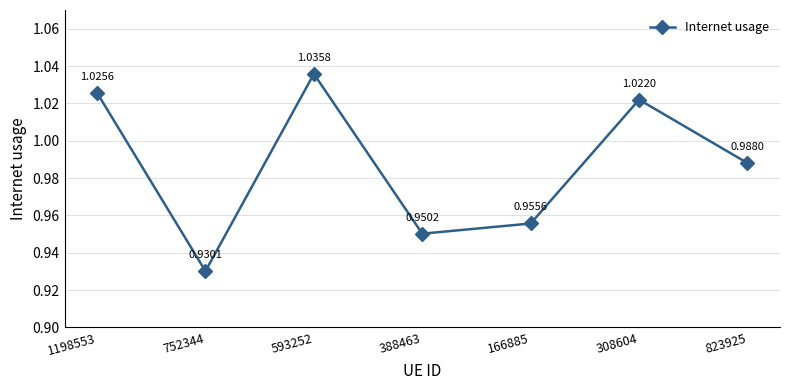

Which label corresponds to the smallest value in the chart?

752344